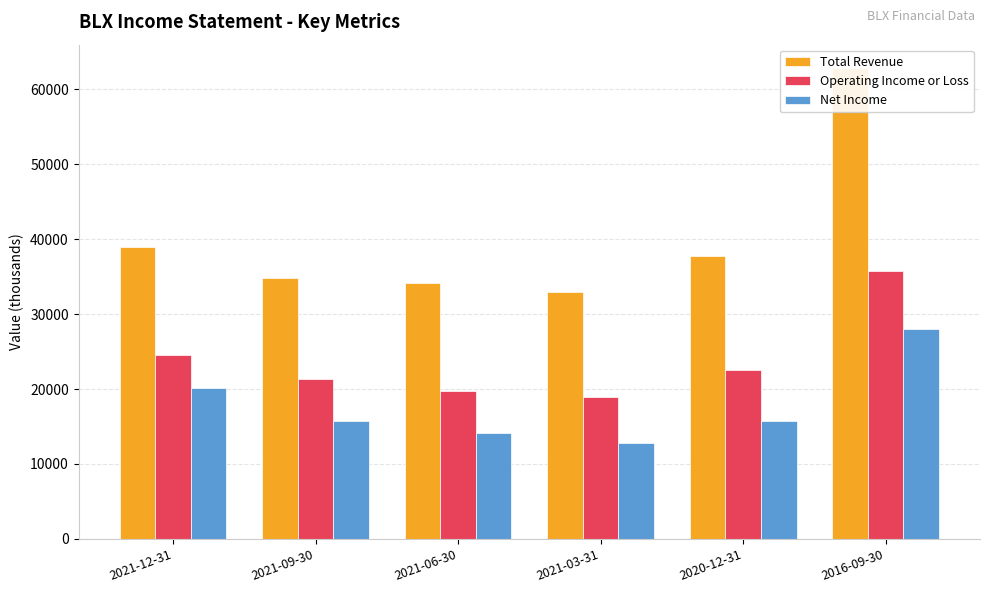

What is the label of the 5th bar from the left?

2020-12-31